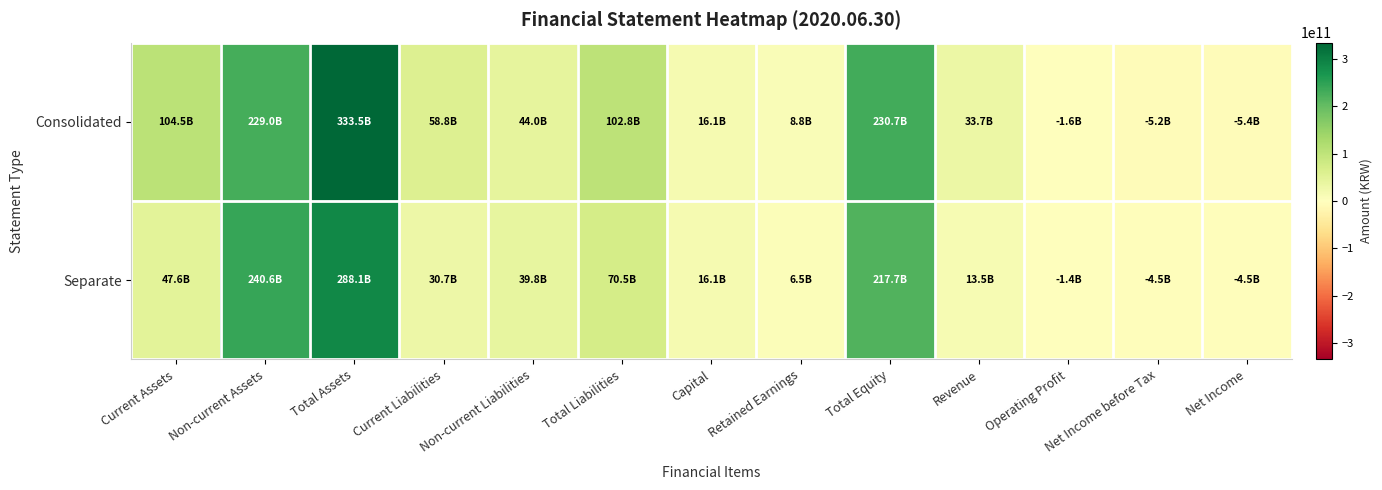

What is the maximum value shown in the chart?

333500183785